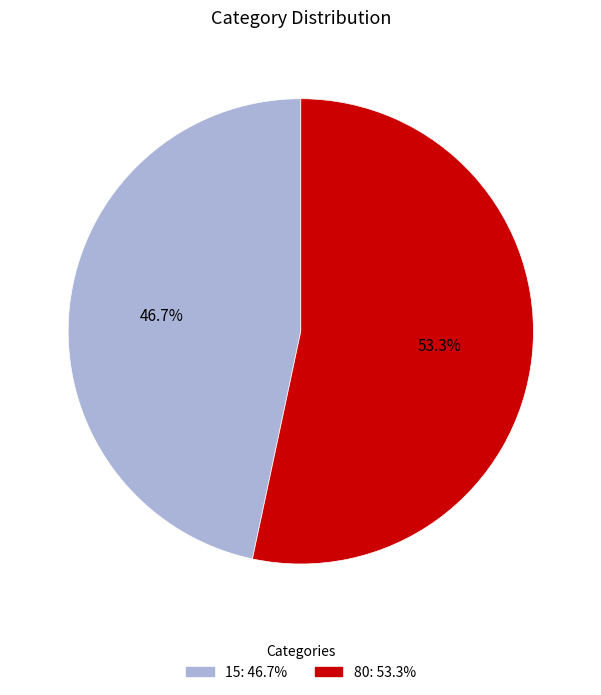

What percentage is the 15 slice, to the nearest percent?

47%